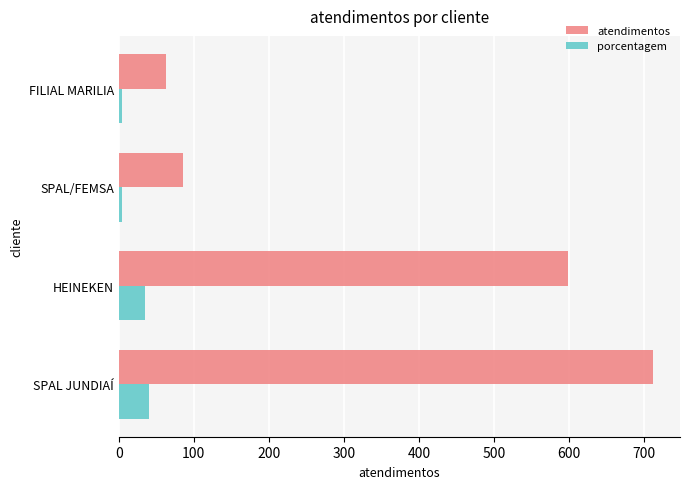

What is the sum of the atendimentos values at HEINEKEN and SPAL JUNDIAÍ?

1311